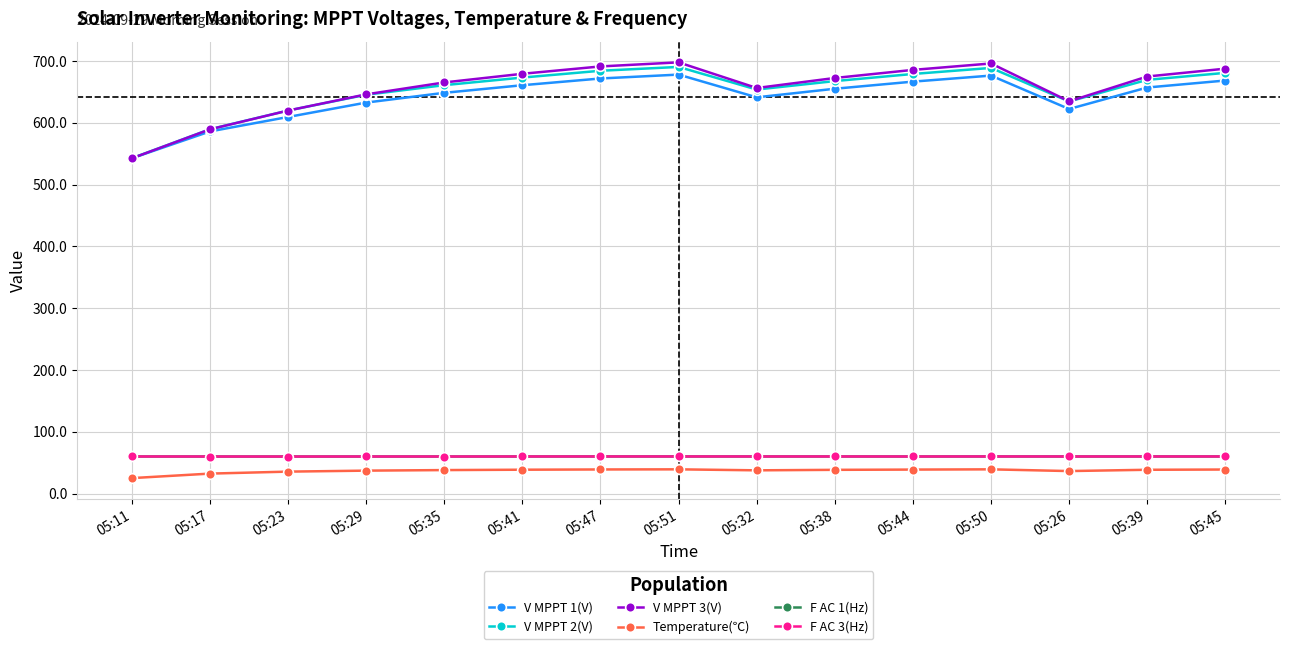

What is the label of the 11th point from the right?

05:35